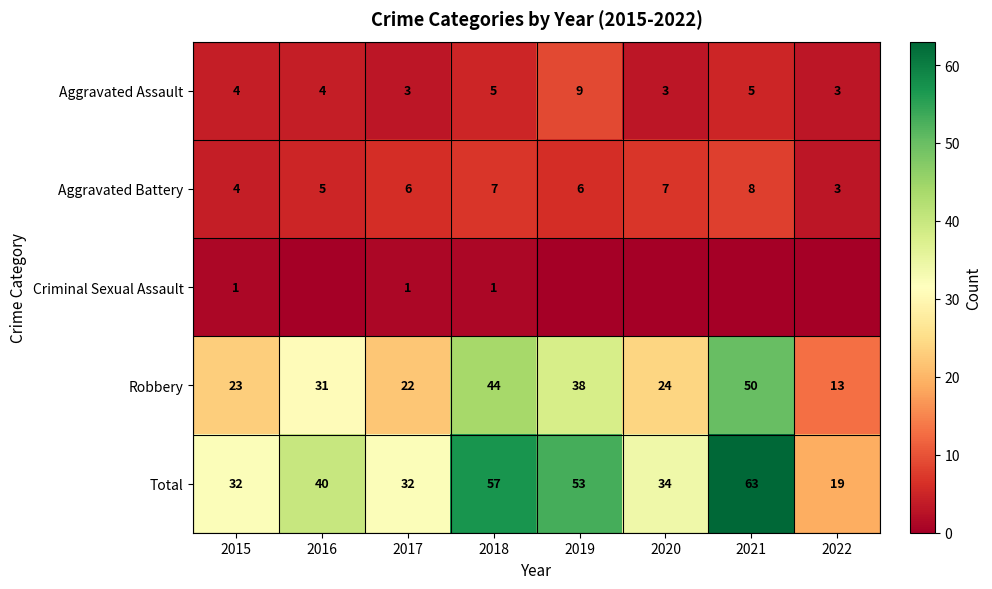

What is the difference between the Robbery values at 2016 and 2017?

9